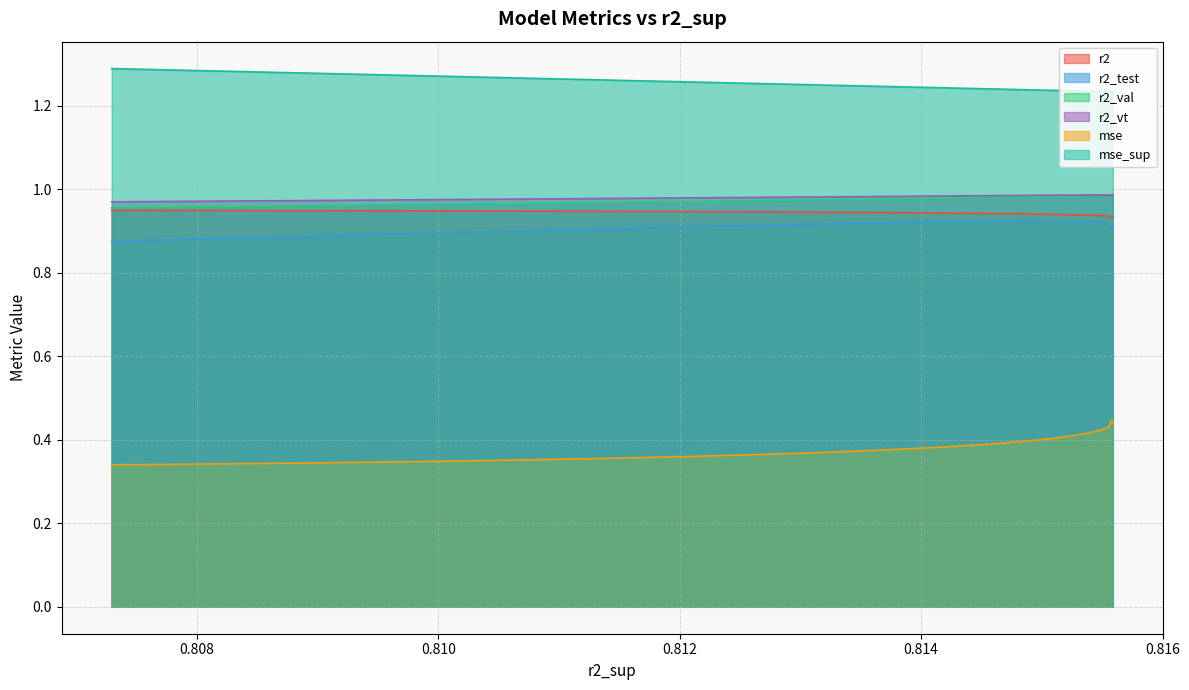

Does the chart display data point markers on the line(s)?

No